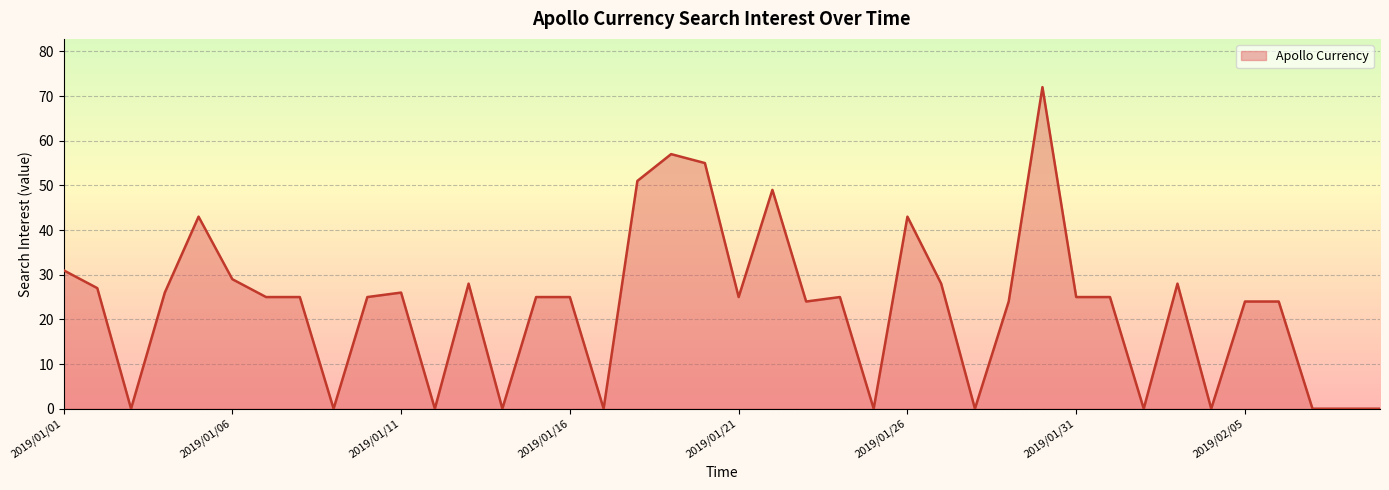

What is the maximum value shown in the chart?

72